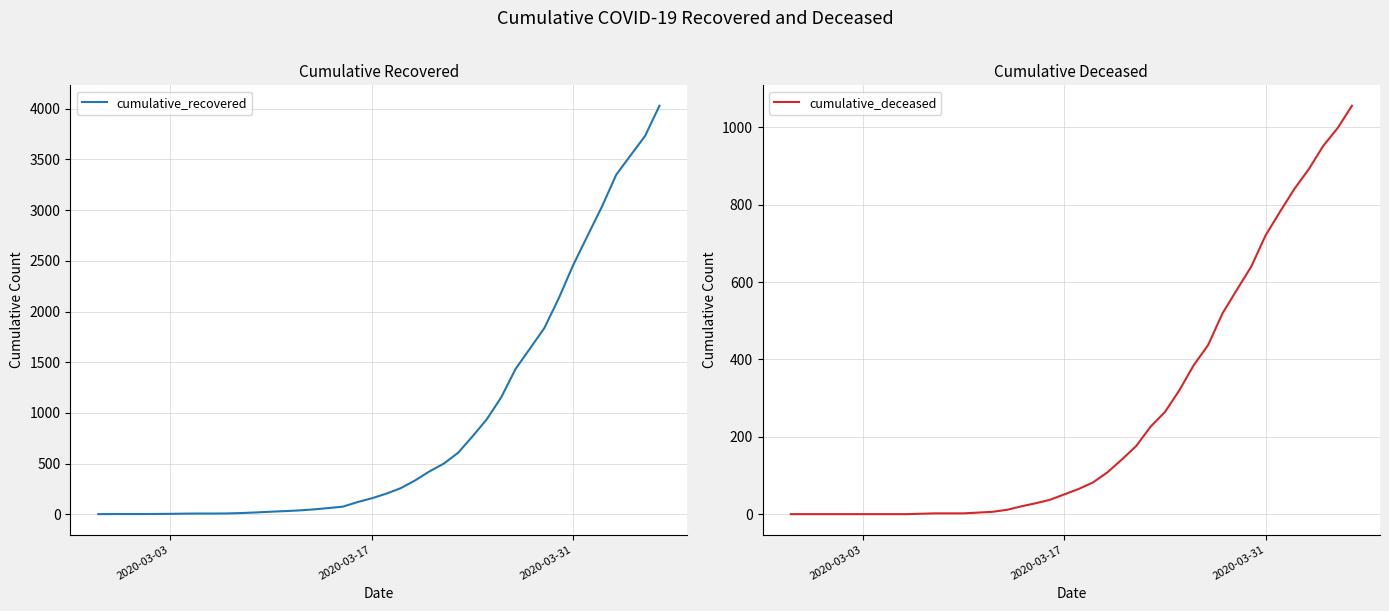

What is the maximum value shown in the chart?

4028